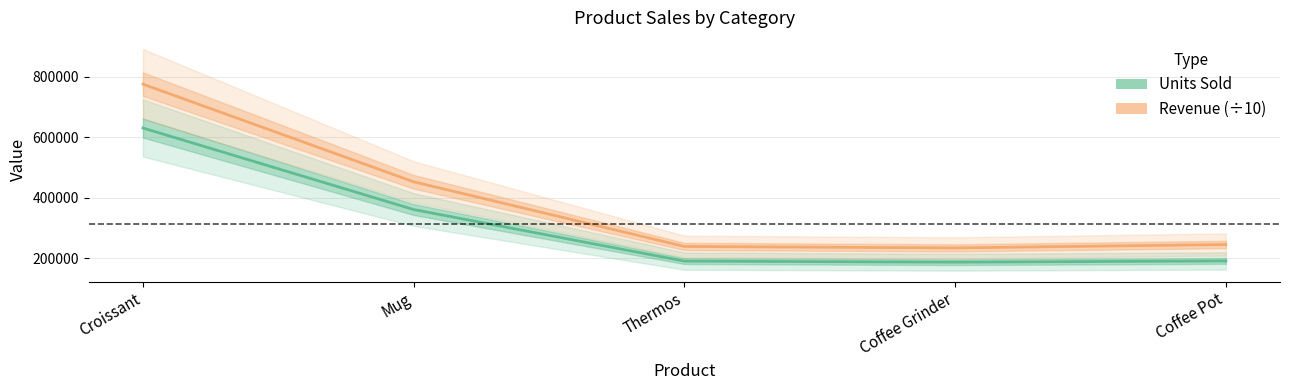

List the series in order of their overall mean, lowest first.

Units Sold, Revenue (÷10)